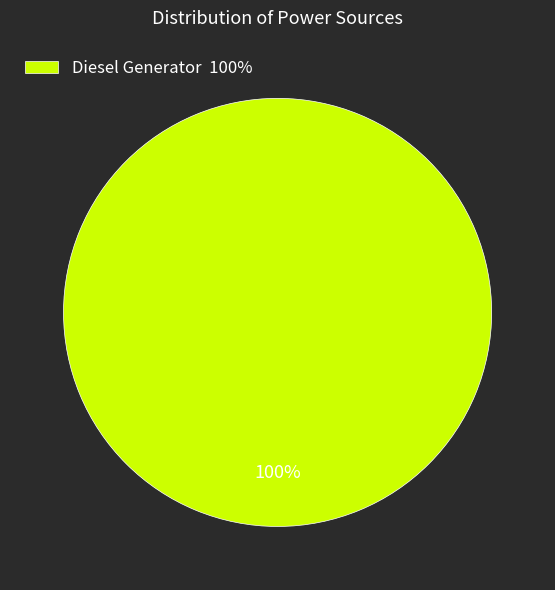

To the nearest percent, what portion does Diesel Generator 100% represent?

100%